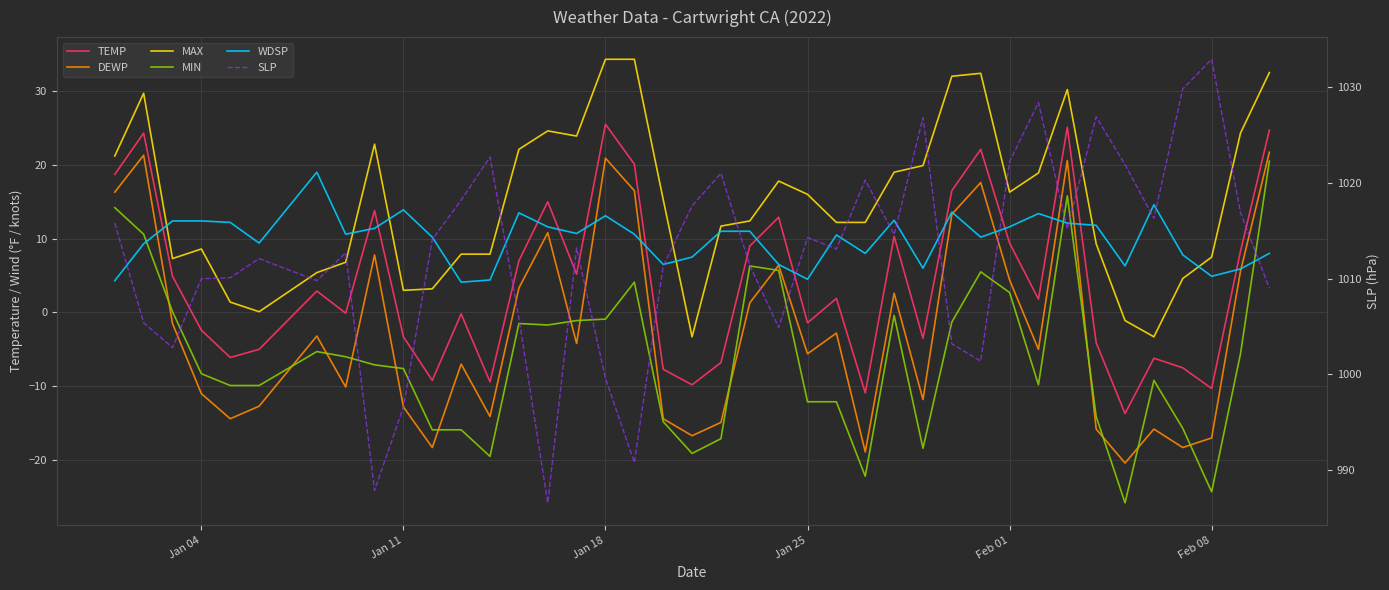

What is the maximum value shown in the chart?

1032.9